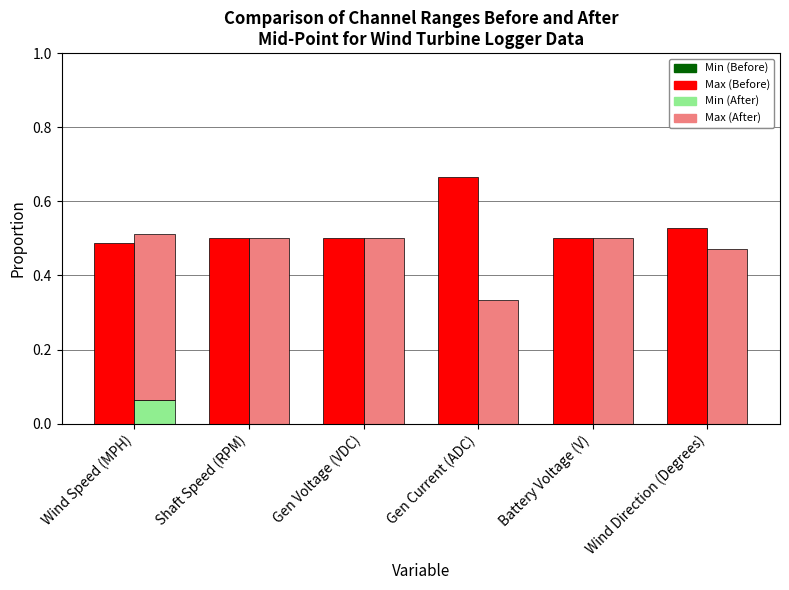

How many categories are shown in the chart?

6